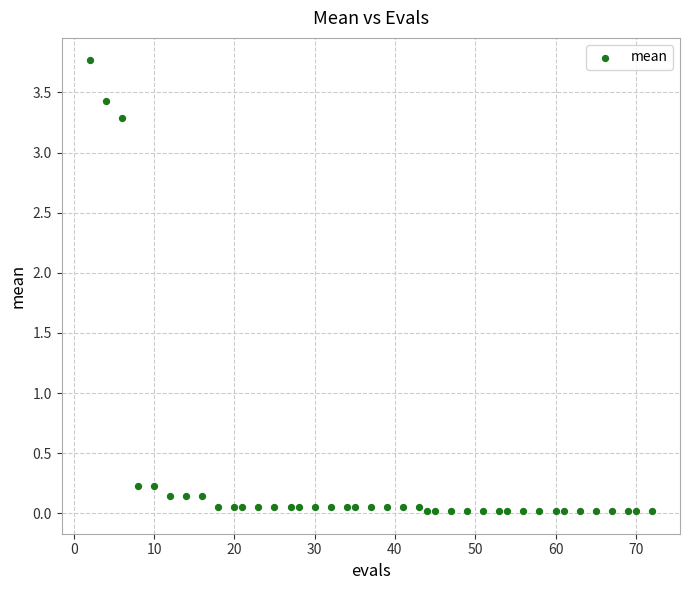

What is the range of X values (max minus min)?

70.0